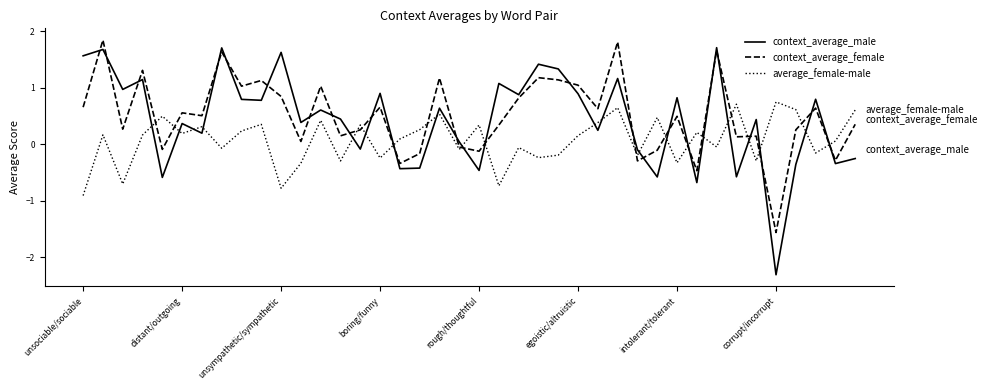

How many intersections are there between context_average_female and context_average_male?

25